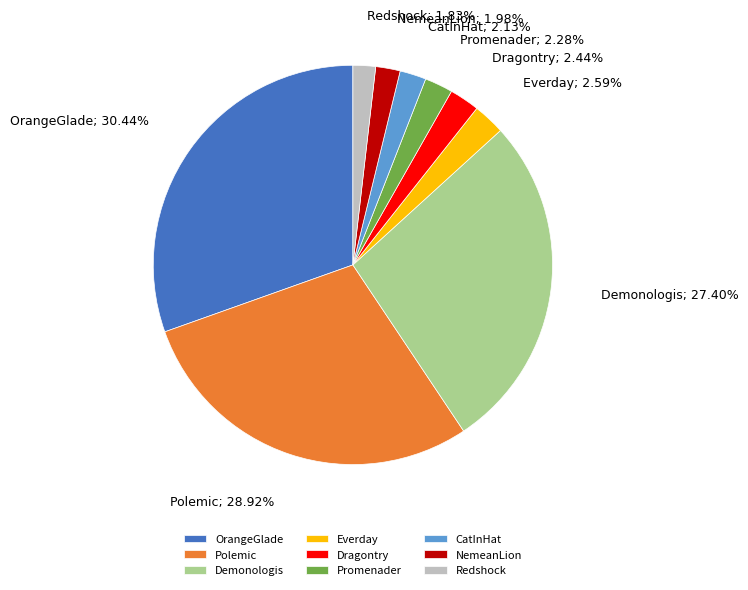

How many slices are in this pie chart?

9